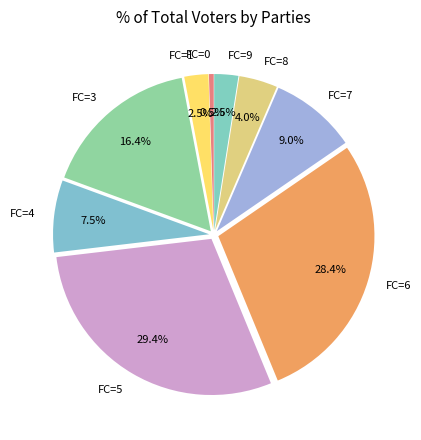

Does FC=1 account for over 50% of the chart?

No